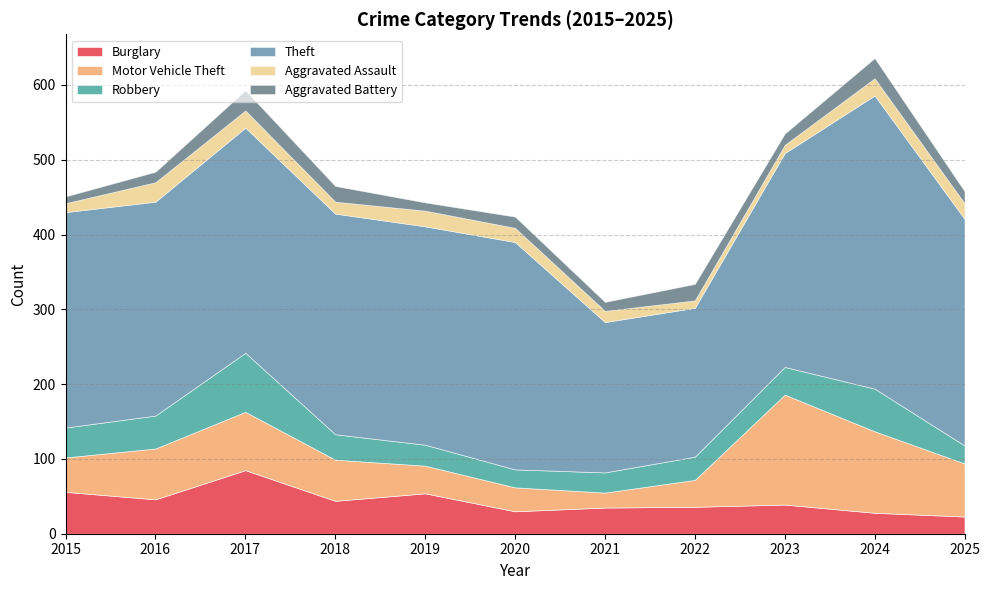

How many categories are shown in the chart?

11